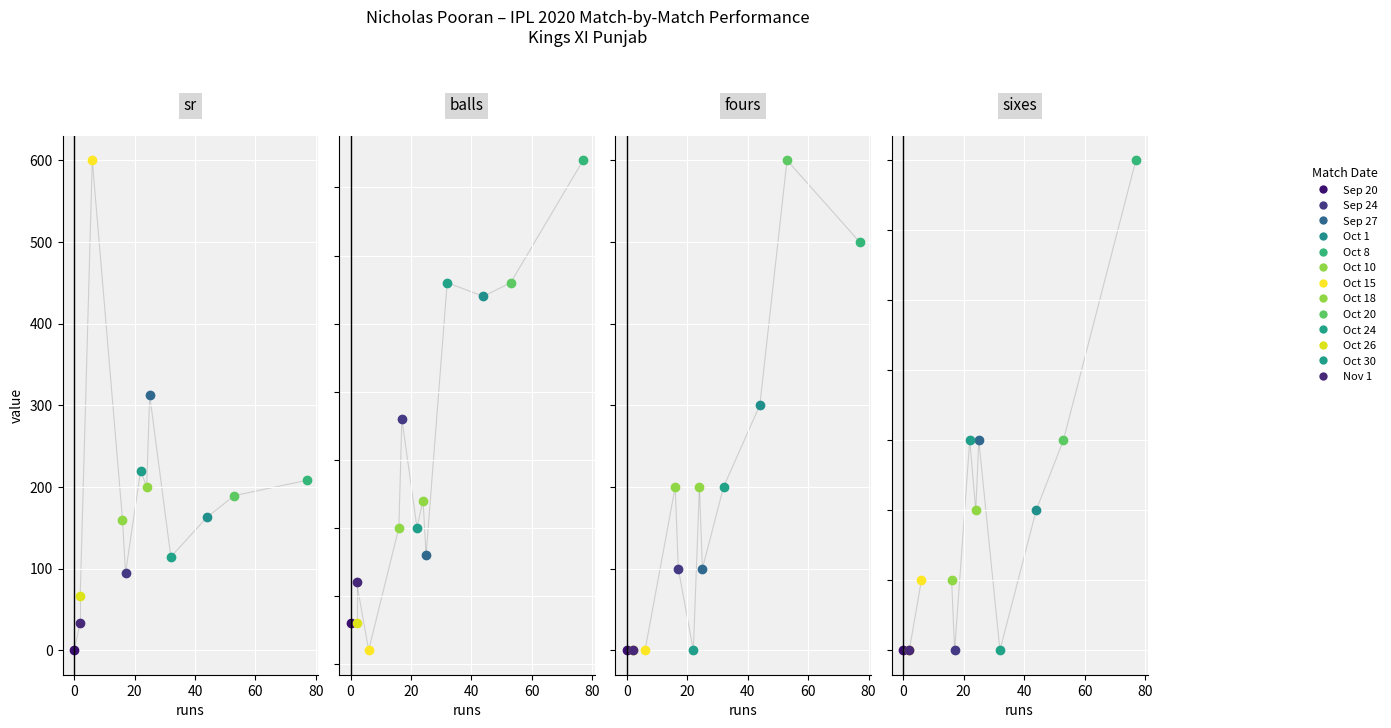

How many times do fours and sixes cross each other?

5